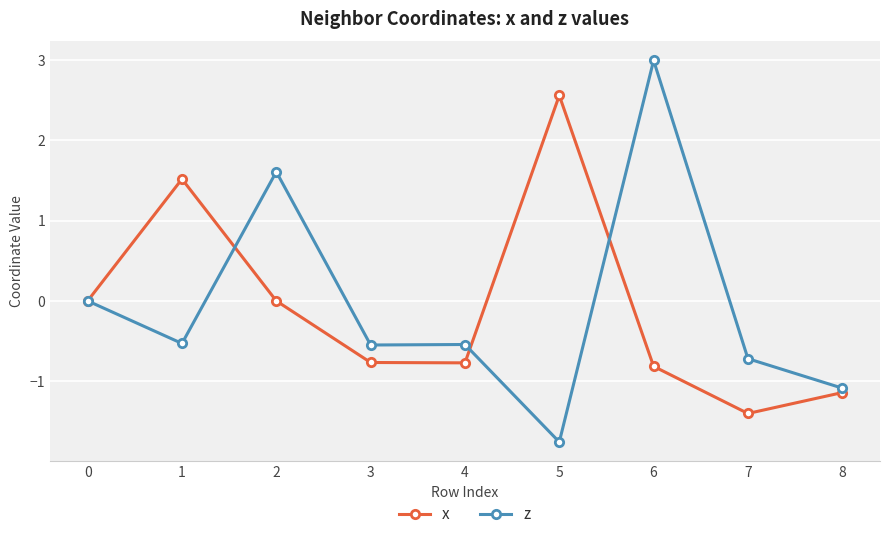

In x, how many points are lower than both neighbors (excluding endpoints)?

2